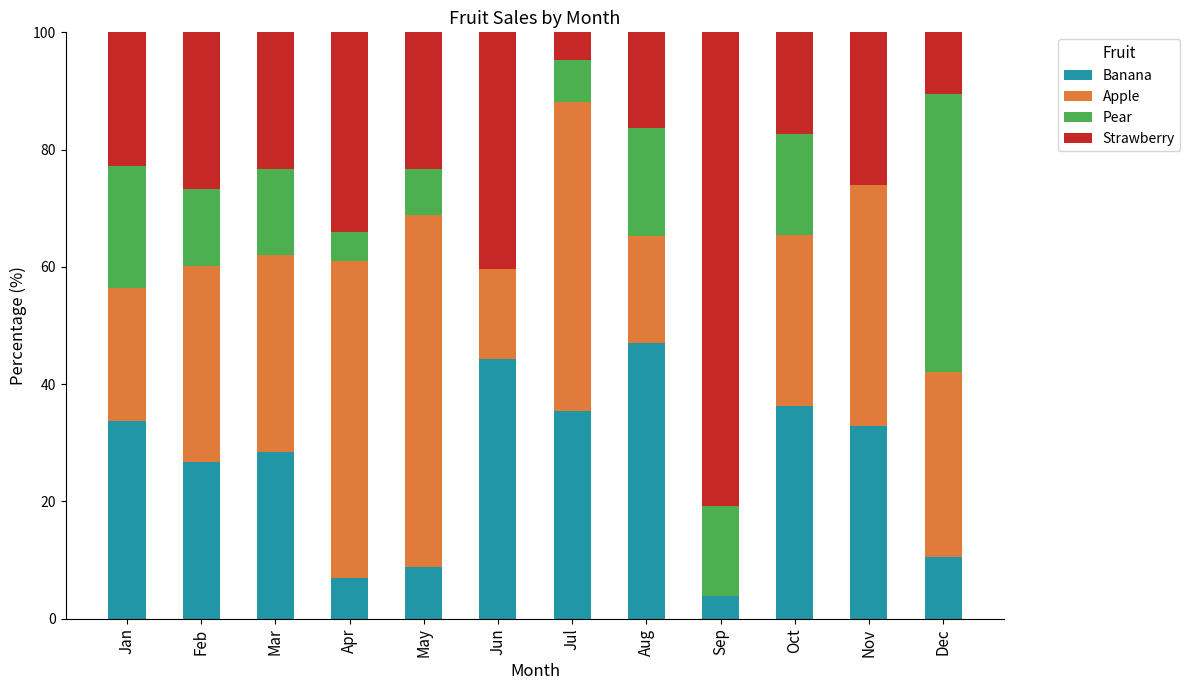

What is the maximum value for Banana?

46.9